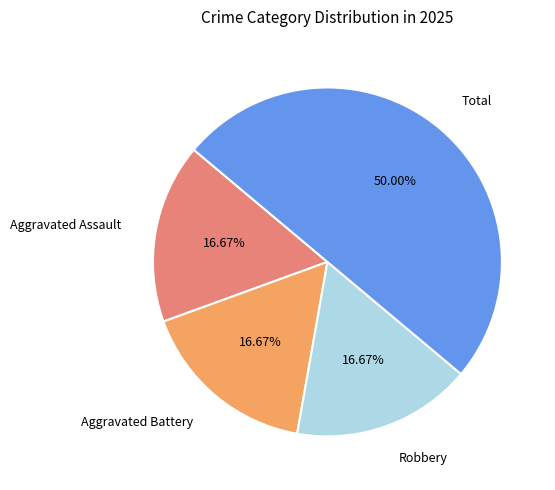

What percentage is the Aggravated Assault slice, to the nearest percent?

17%